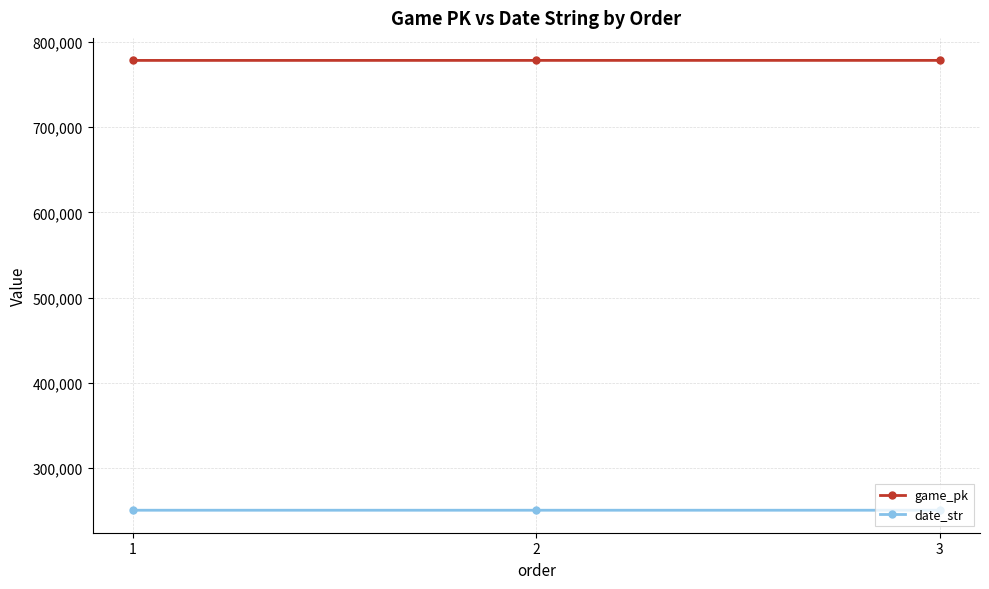

Is it true that game_pk equals 778450 at 2?

True